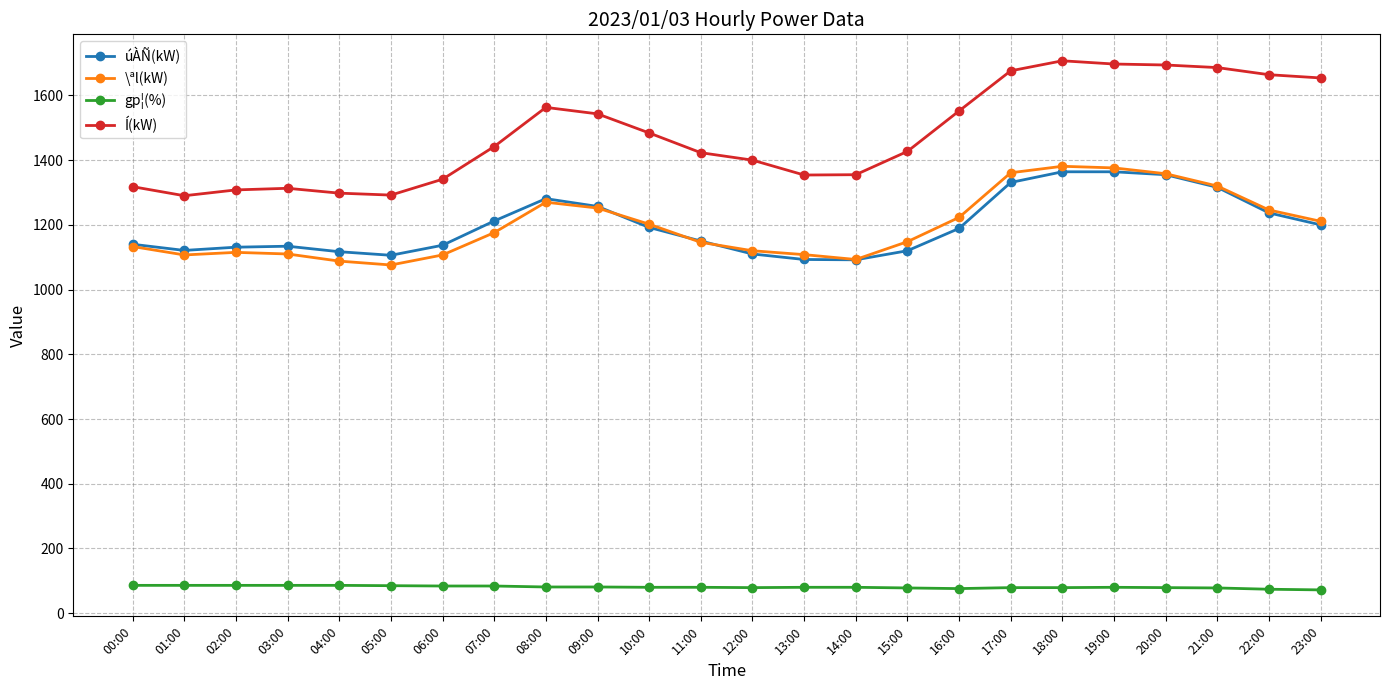

Where does the gp¦(%) series first go above 80?

00:00